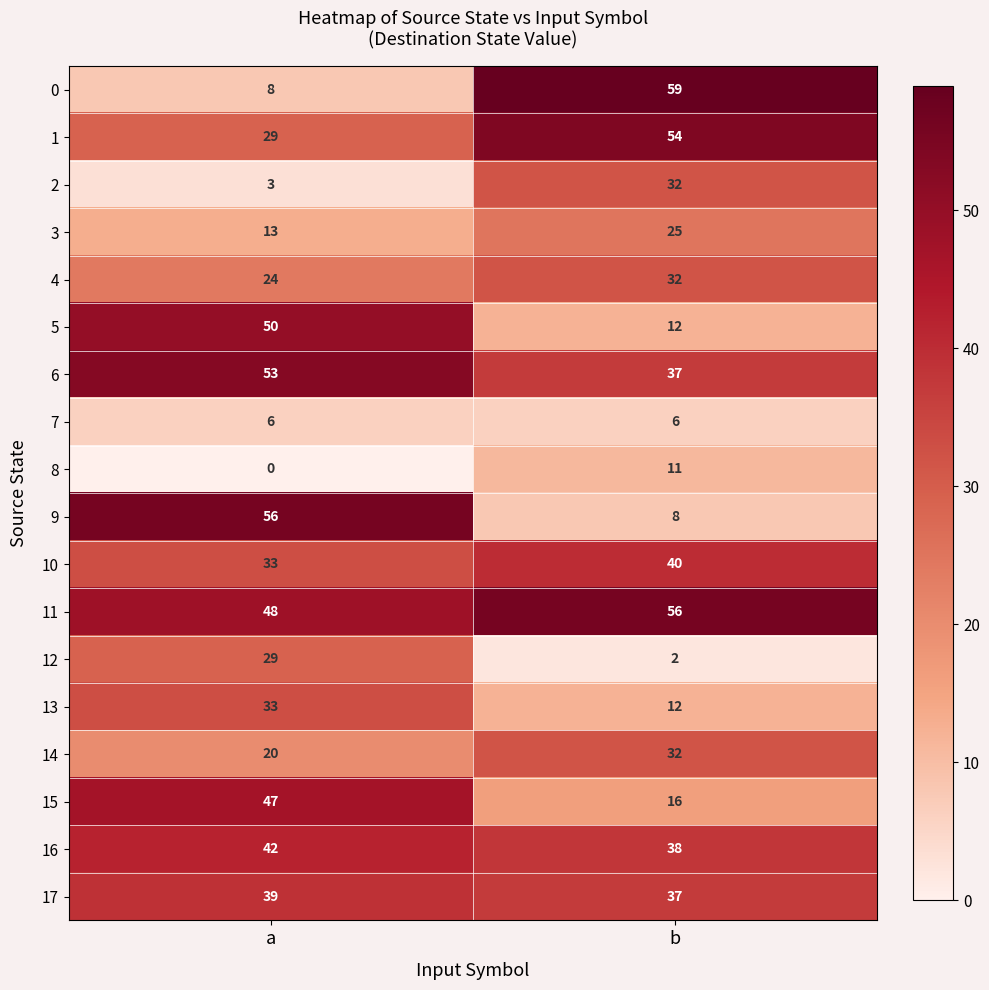

At which category is the sum across all series the highest?

a